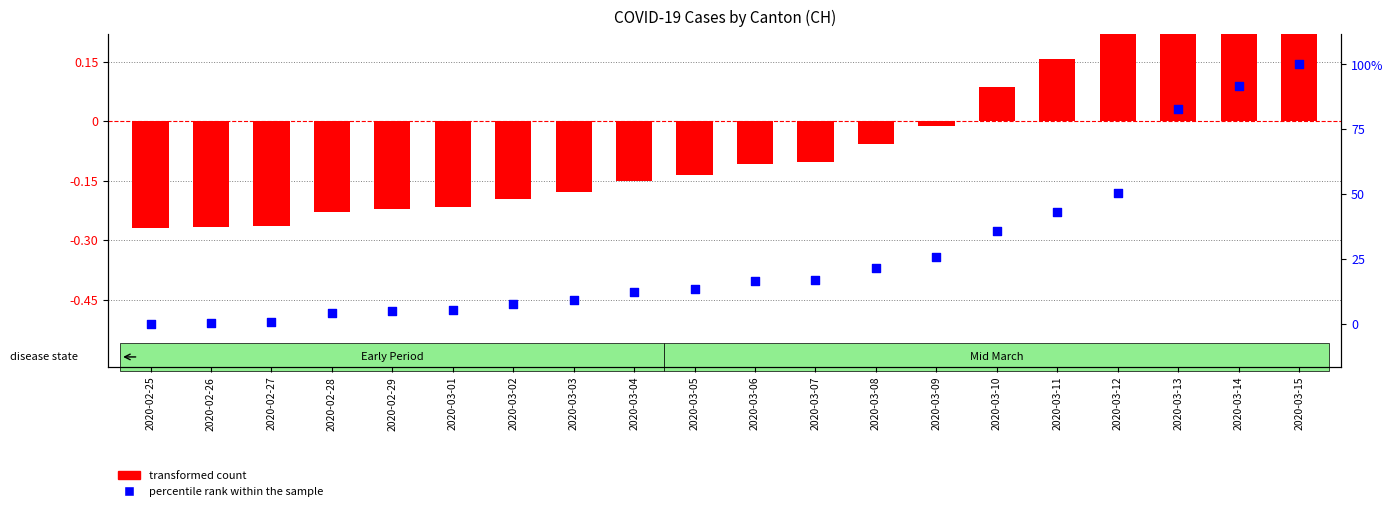

At how many categories does at least one series exceed 0?

6